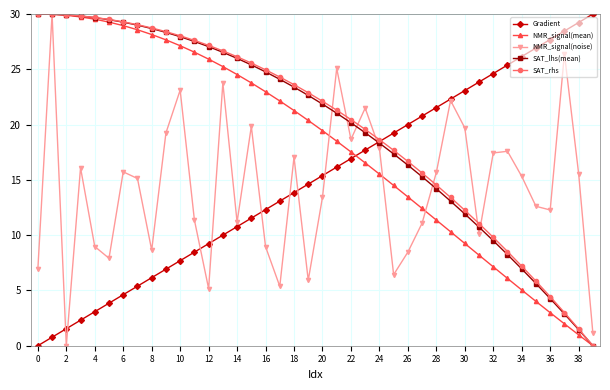

What is the maximum value shown in the chart?

30.0